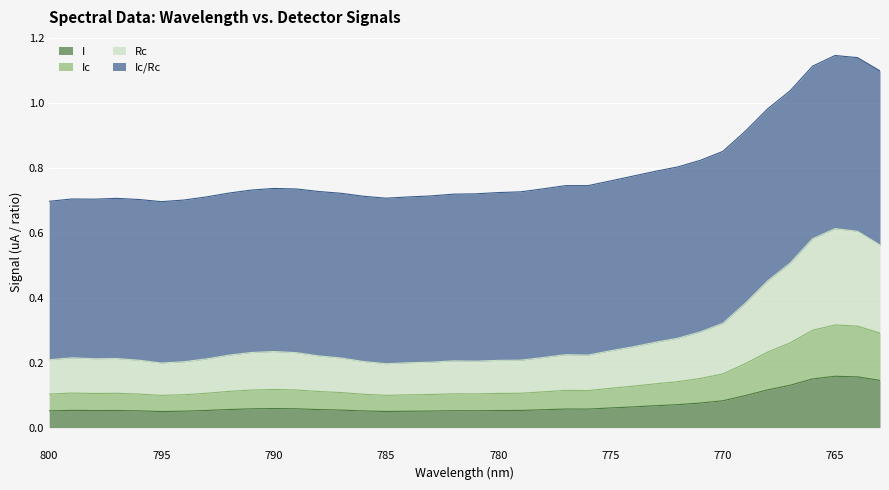

Read the Ic value at 778.

0.1